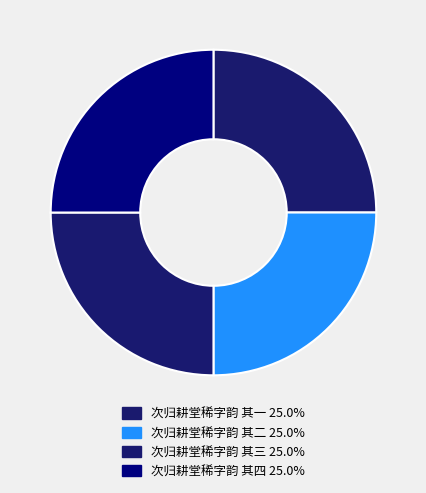

To the nearest percent, what percentage of the pie is 次归耕堂稀字韵 其二?

25%